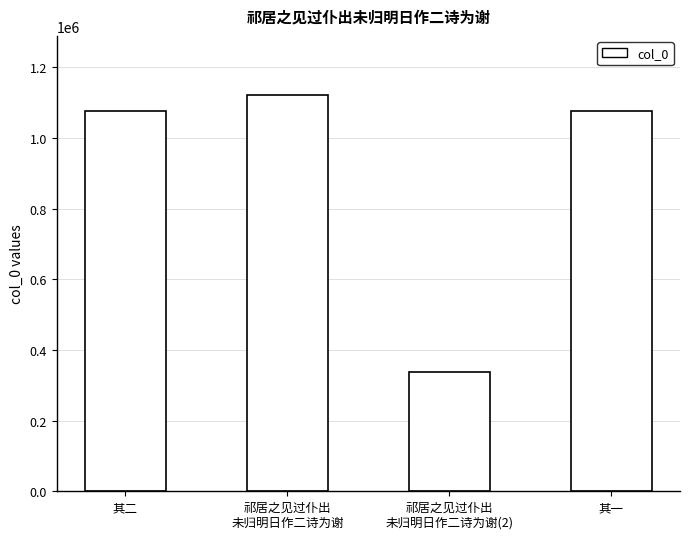

What is the greatest value displayed?

1120889